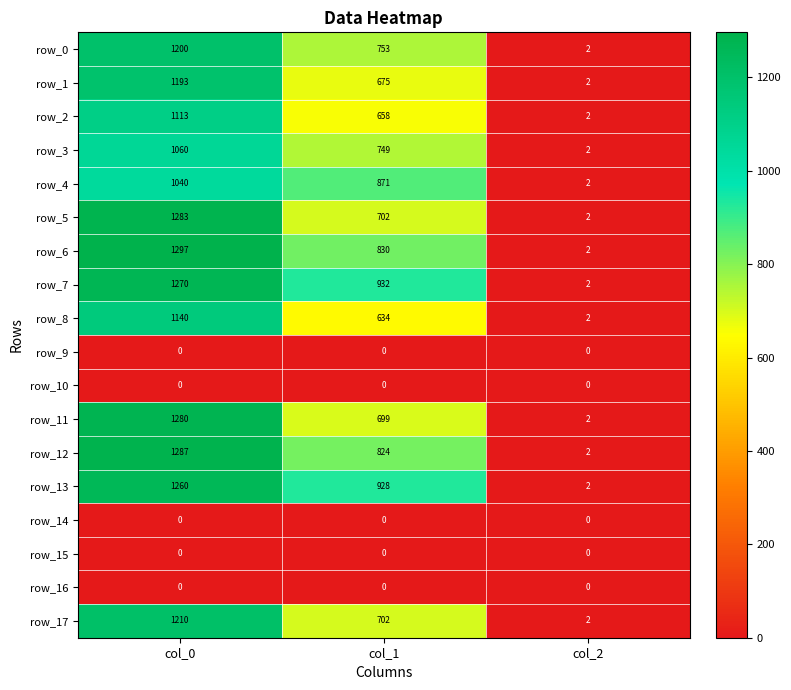

What is the sum of all row_5 values?

1987